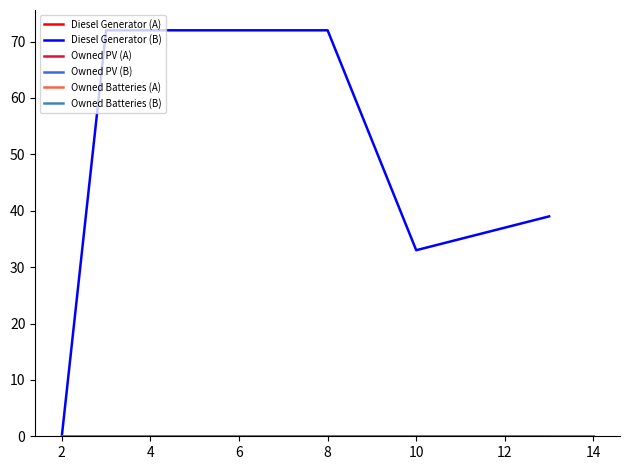

List the labels in order of Owned Batteries value, largest first.

0, 1, 2, 3, 4, 5, 6, 7, 8, 9, 10, 11, 12, 13, 14